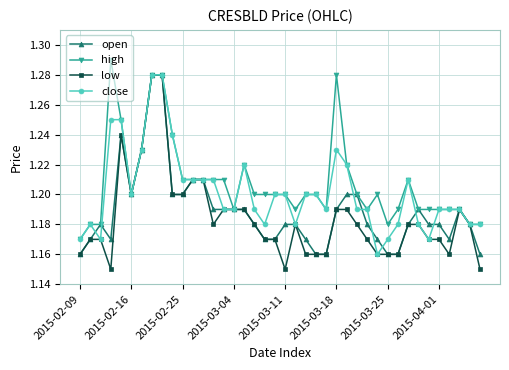

Rank the series by their average value, from lowest to highest.

low, open, close, high